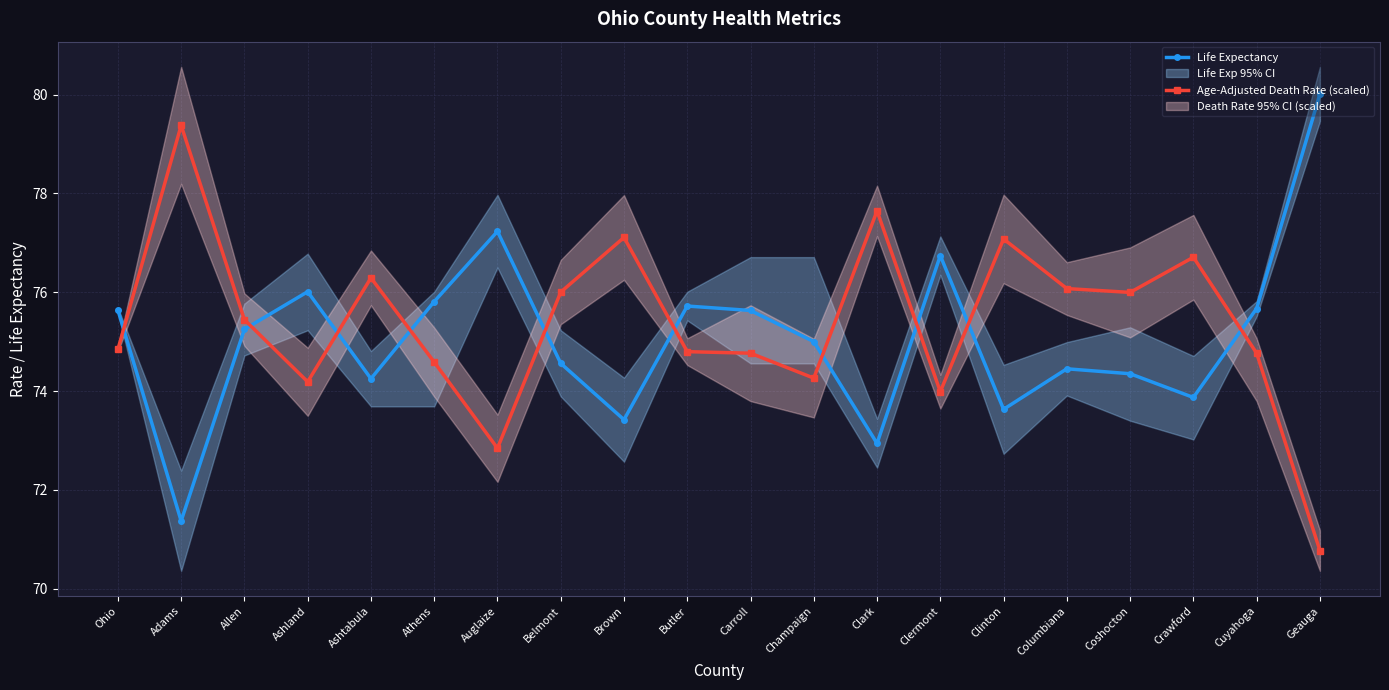

What is the label of the 12th point from the left?

Champaign